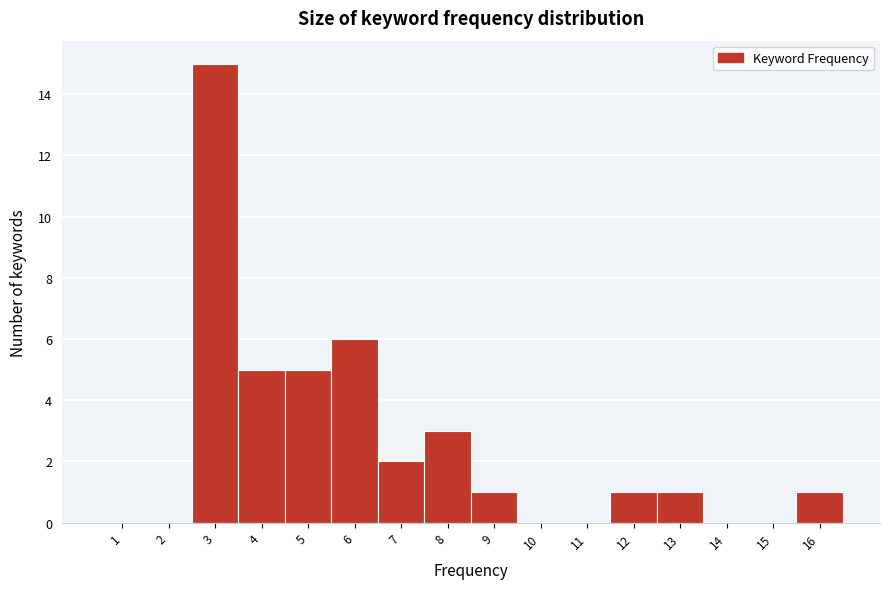

Reading left to right, transcribe all the data shown in this chart.

1=0	2=0	3=15	4=5	5=5	6=6	7=2	8=3	9=1	10=0	11=0	12=1	13=1	14=0	15=0	16=1